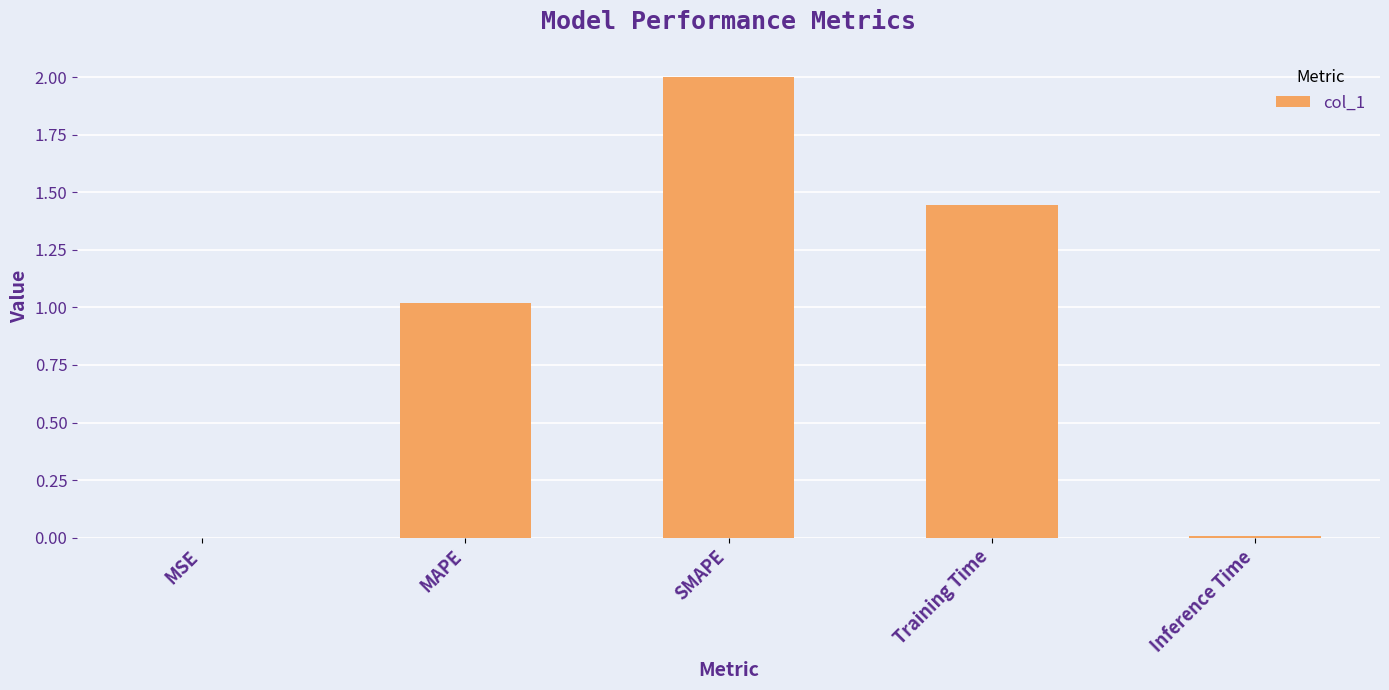

True or false: the data shows 0.0 at MSE.

True